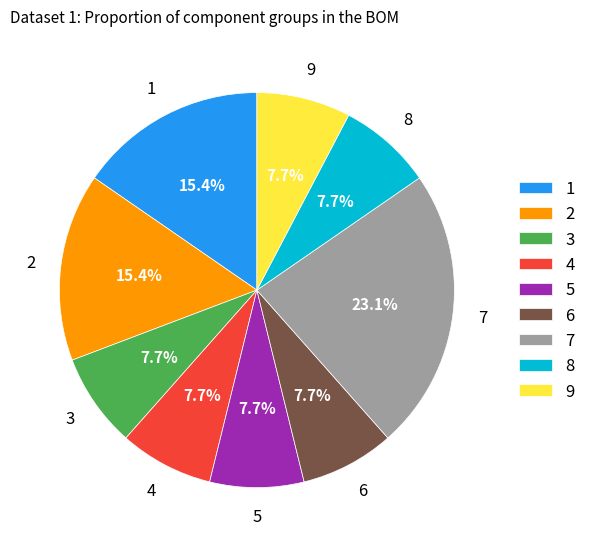

What percentage is NOT represented by 5?

92.3%